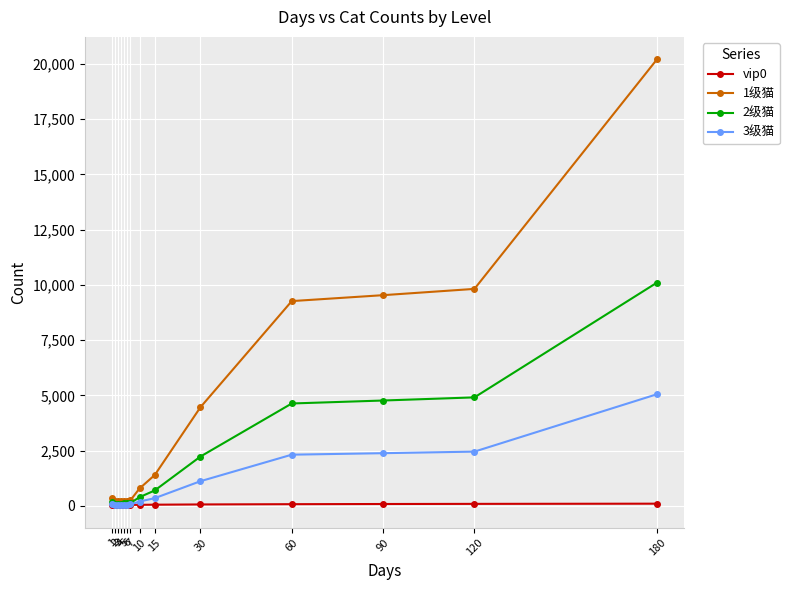

At which category does 3级猫 reach its first local valley?

2